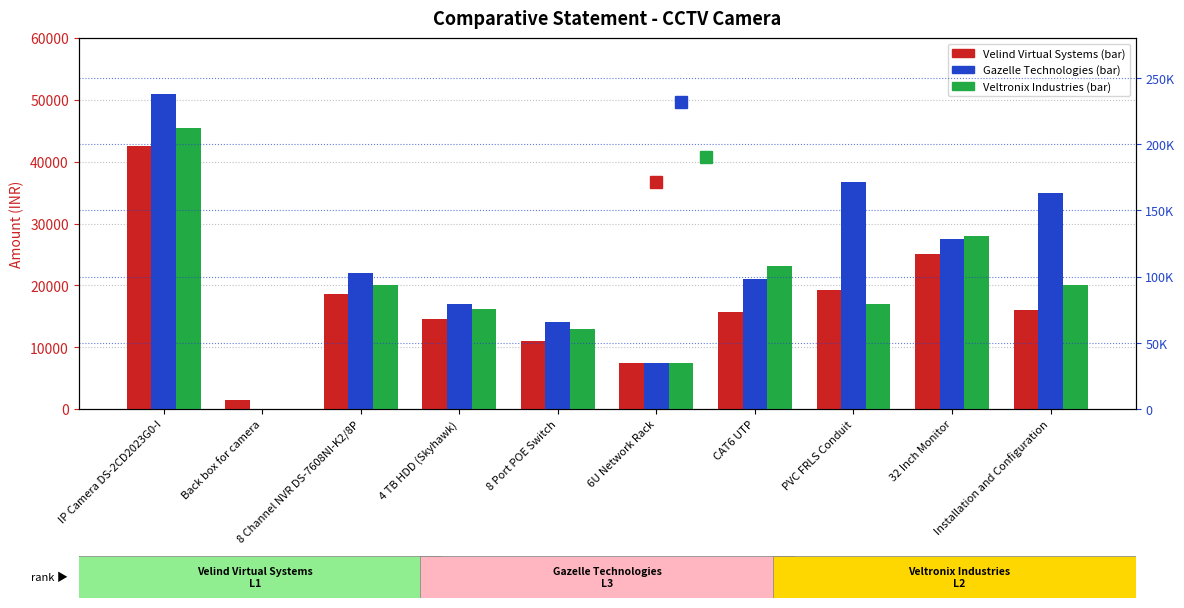

Reading right to left, extract all data points from this chart.

Velind Virtual Systems: Installation and Configuration=16000	32 Inch Monitor=25000	PVC FRLS Conduit=19250	CAT6 UTP=15750	6U Network Rack=7500	8 Port POE Switch=11000	4 TB HDD (Skyhawk)=14500	8 Channel NVR DS-7608NI-K2/8P=18650	Back box for camera=1400	IP Camera DS-2CD2023G0-I=42500
Gazelle Technologies: Installation and Configuration=35000	32 Inch Monitor=27500	PVC FRLS Conduit=36750	CAT6 UTP=21000	6U Network Rack=7500	8 Port POE Switch=14000	4 TB HDD (Skyhawk)=17000	8 Channel NVR DS-7608NI-K2/8P=22000	Back box for camera=0	IP Camera DS-2CD2023G0-I=51000
Veltronix Industries: Installation and Configuration=20000	32 Inch Monitor=28000	PVC FRLS Conduit=17000	CAT6 UTP=23100	6U Network Rack=7500	8 Port POE Switch=13000	4 TB HDD (Skyhawk)=16150	8 Channel NVR DS-7608NI-K2/8P=20000	Back box for camera=0	IP Camera DS-2CD2023G0-I=45500